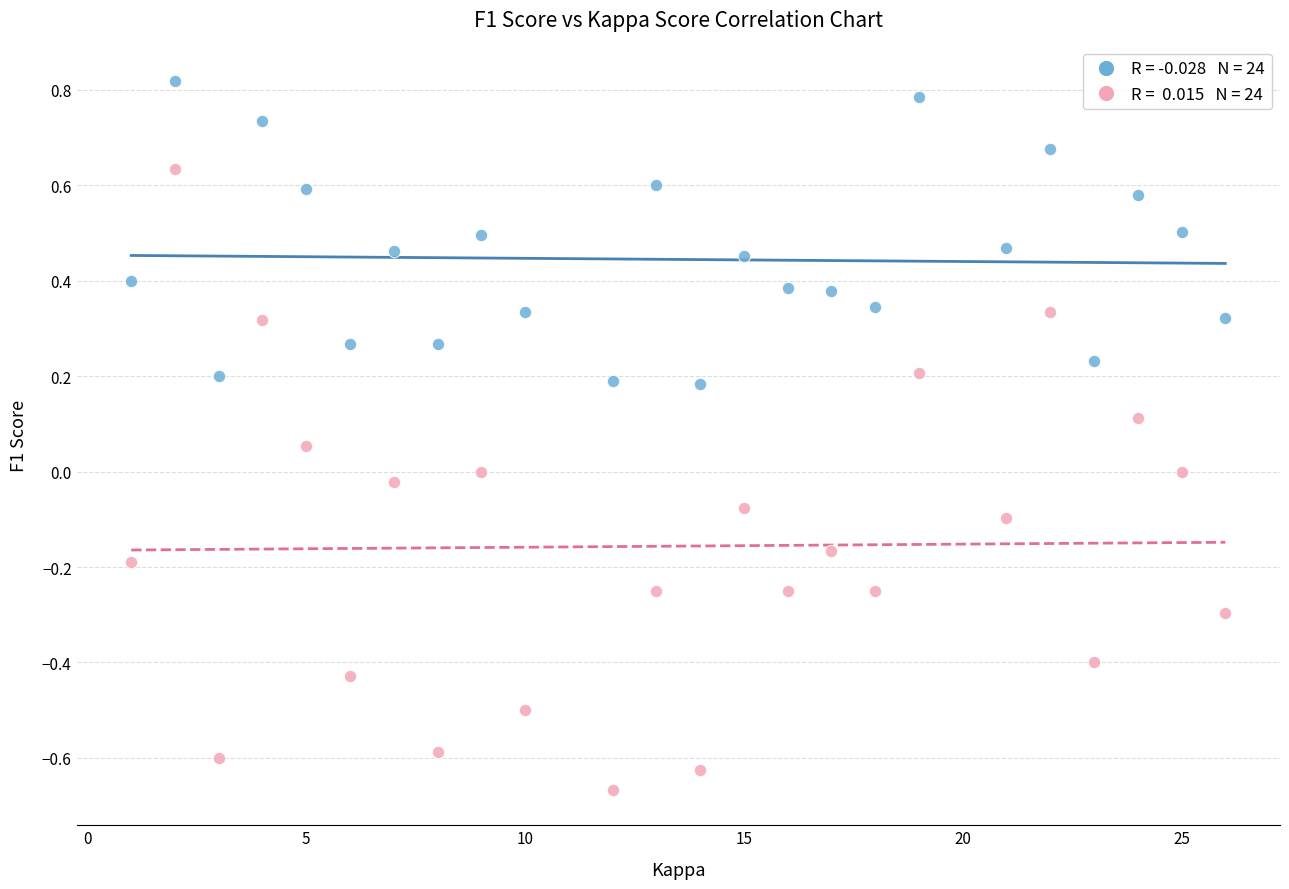

Across all data points, what is the range of X values (max minus min)?

25.0